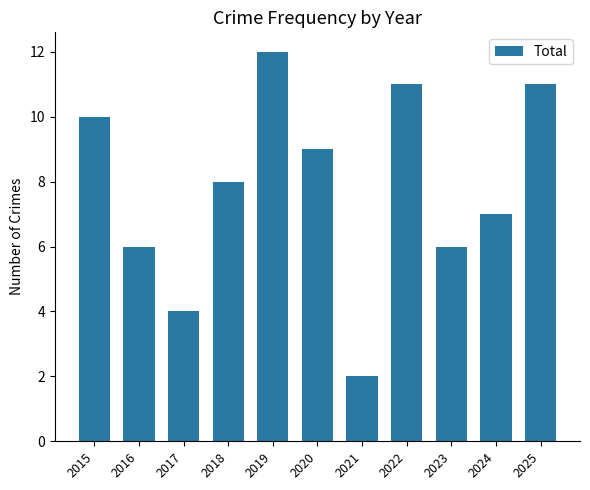

Approximately how many times larger is the value at 2017 compared to 2015?

0.4